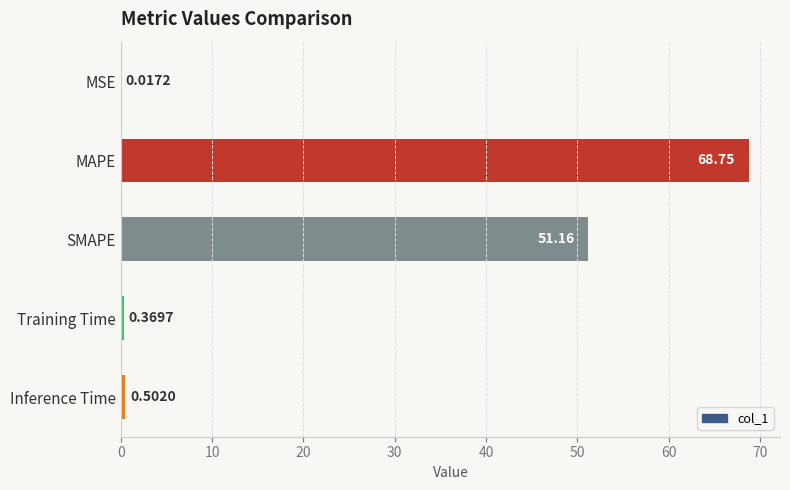

Are the bars horizontal?

Yes